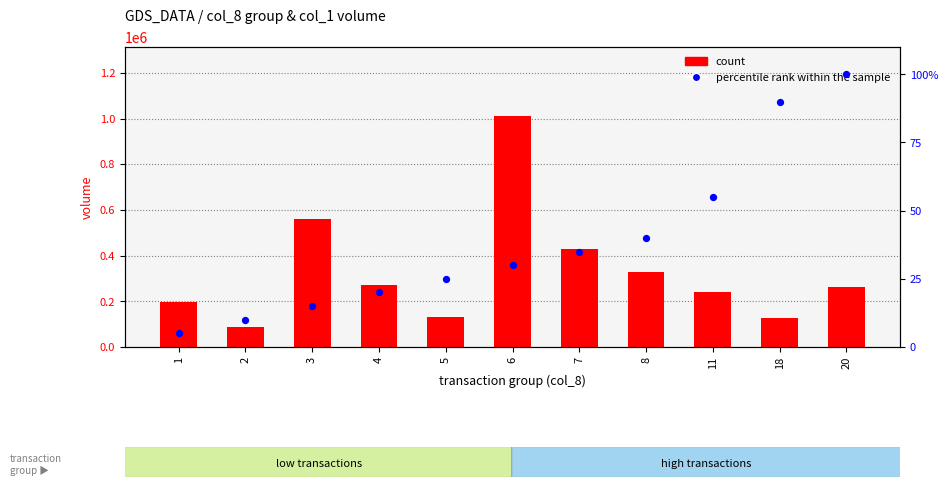

Which series reaches the maximum Y coordinate?

count